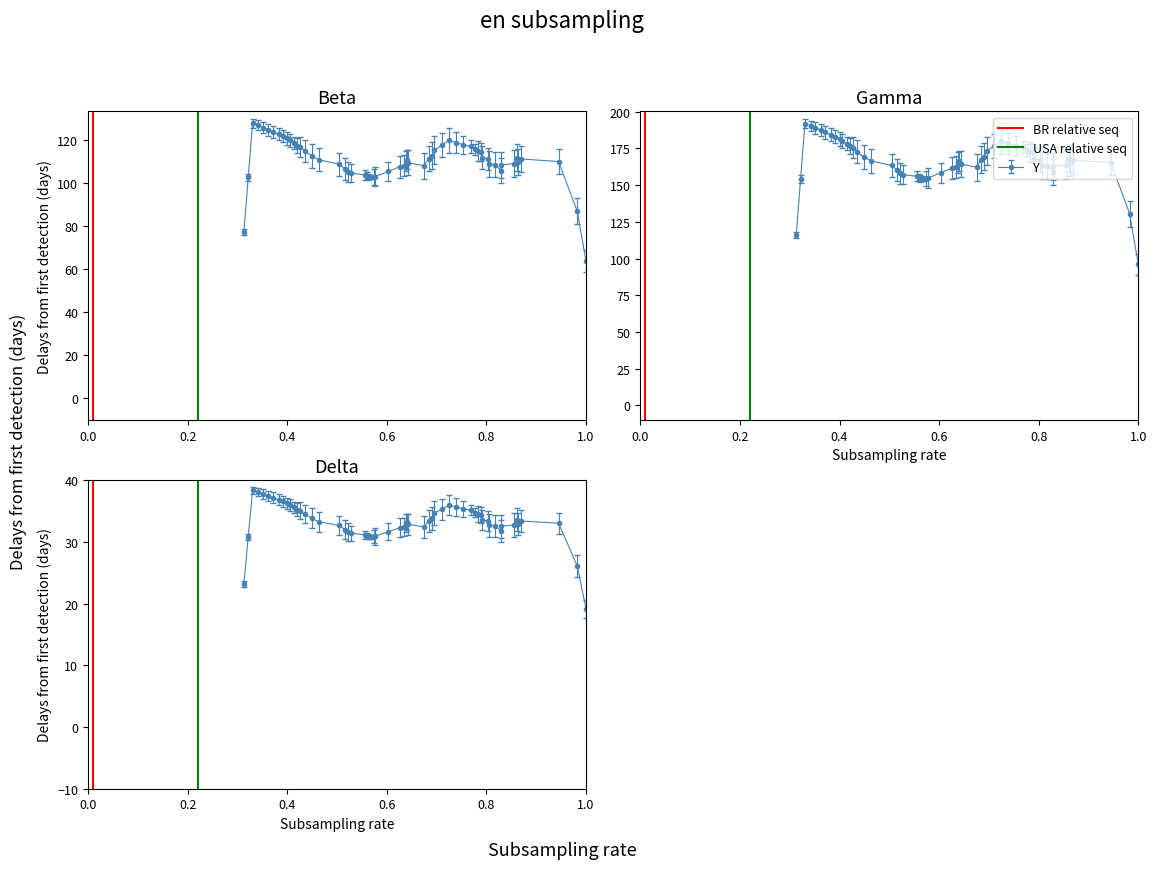

True or false: USA relative seq has a value of 0 at 0.2.

False